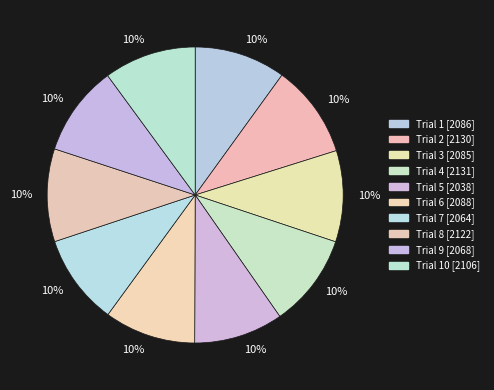

Count the number of slices in the pie.

10